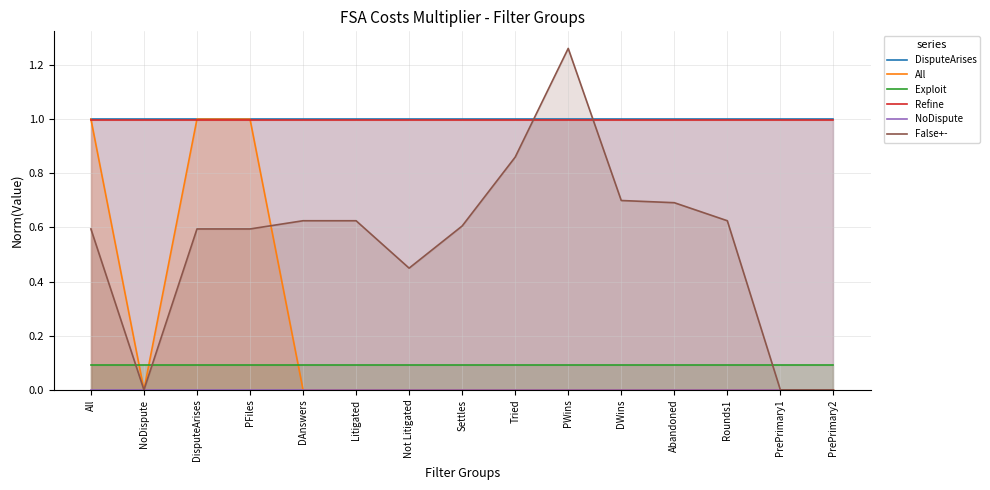

How many data points does each series have?

15